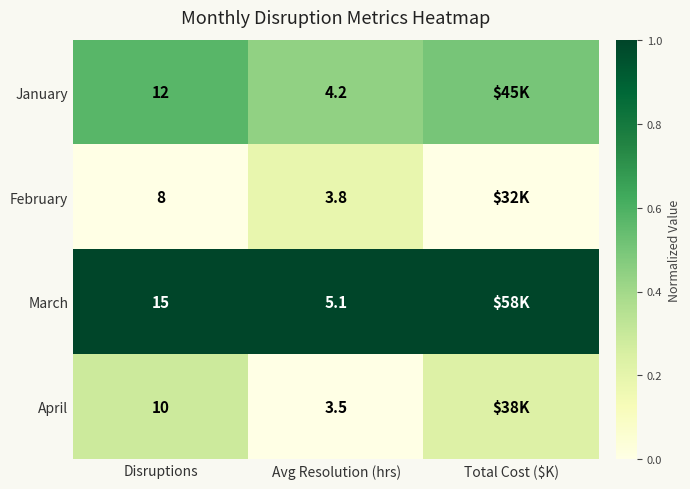

Is the value of April at Disruptions greater than the value of February at Disruptions?

Yes